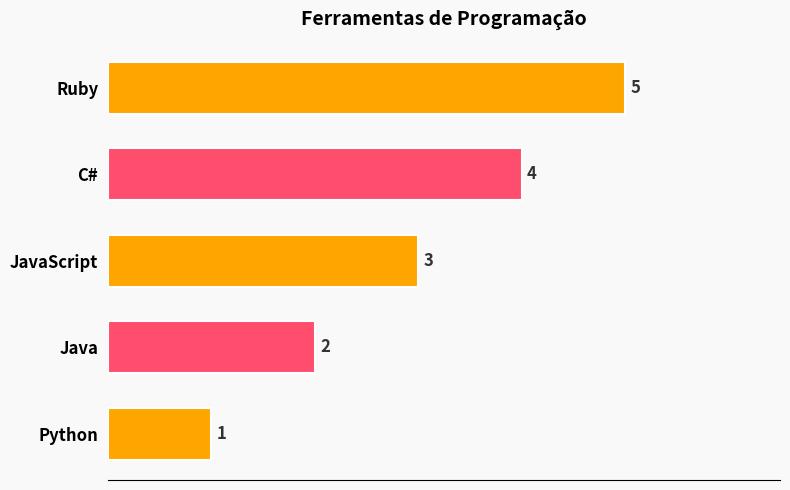

What is the sum of the values at Java and Python?

3